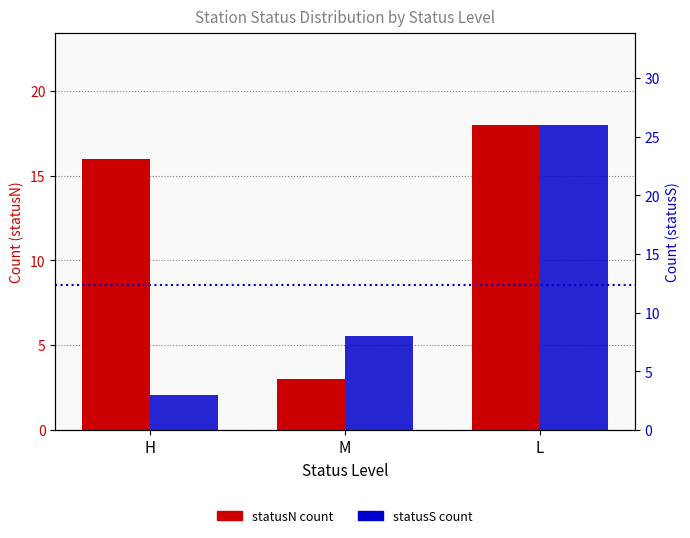

Where does the statusS count series first go above 8?

L